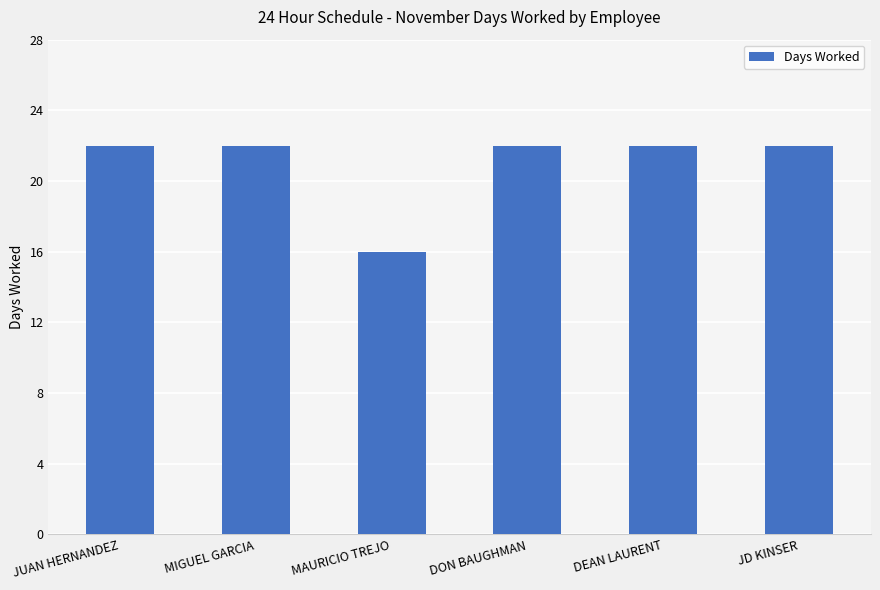

What position from the right is MAURICIO TREJO?

4